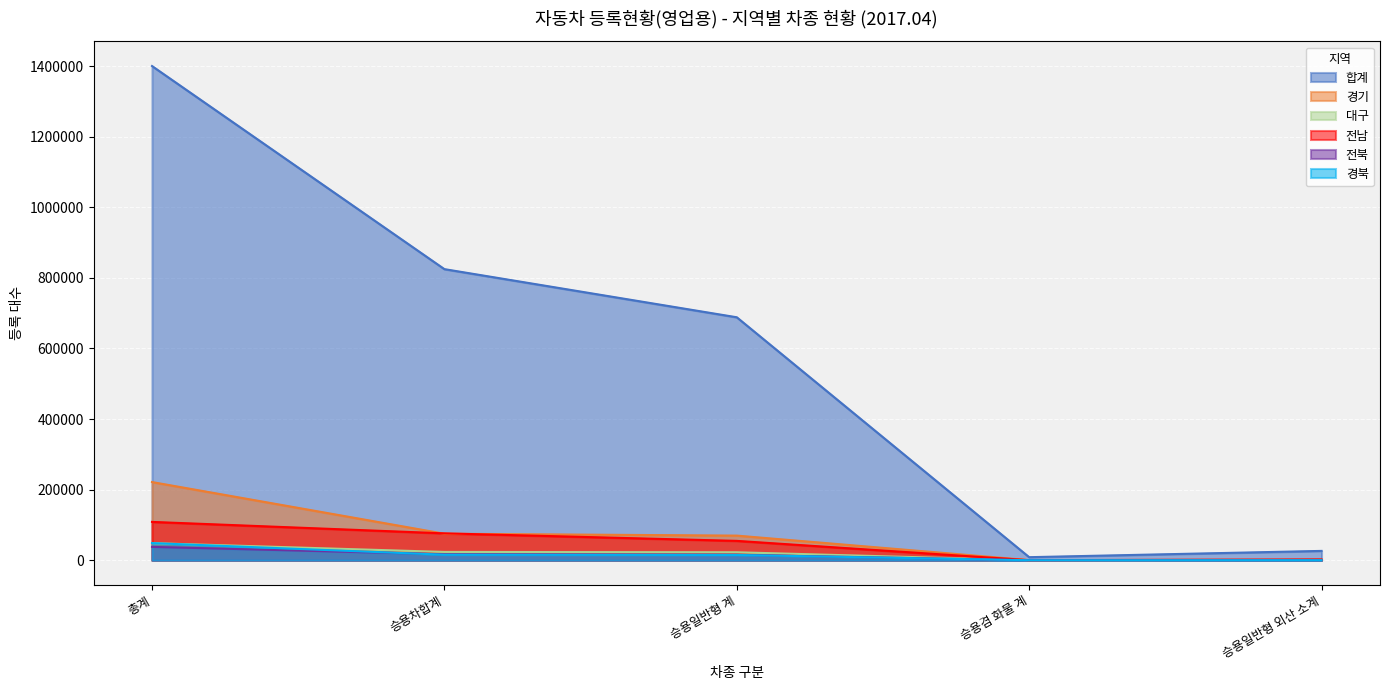

Is the value of 경기 at 총계 greater than the value of 전북 at 승용일반형 계?

Yes